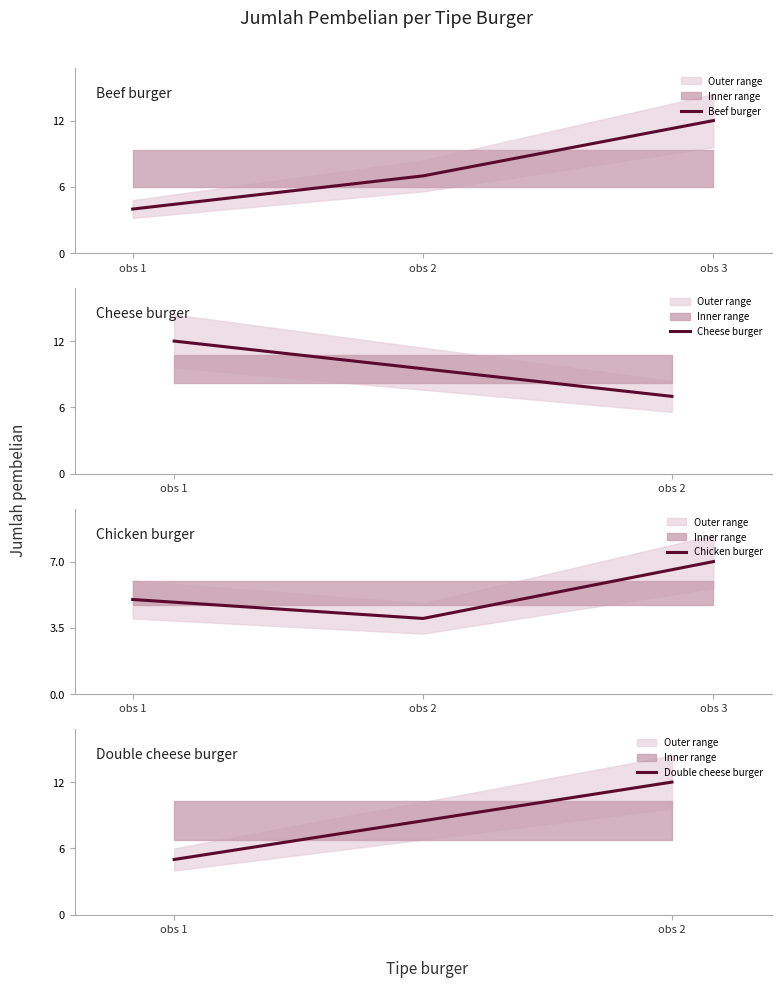

At which label does Beef burger reach its minimum?

obs 1